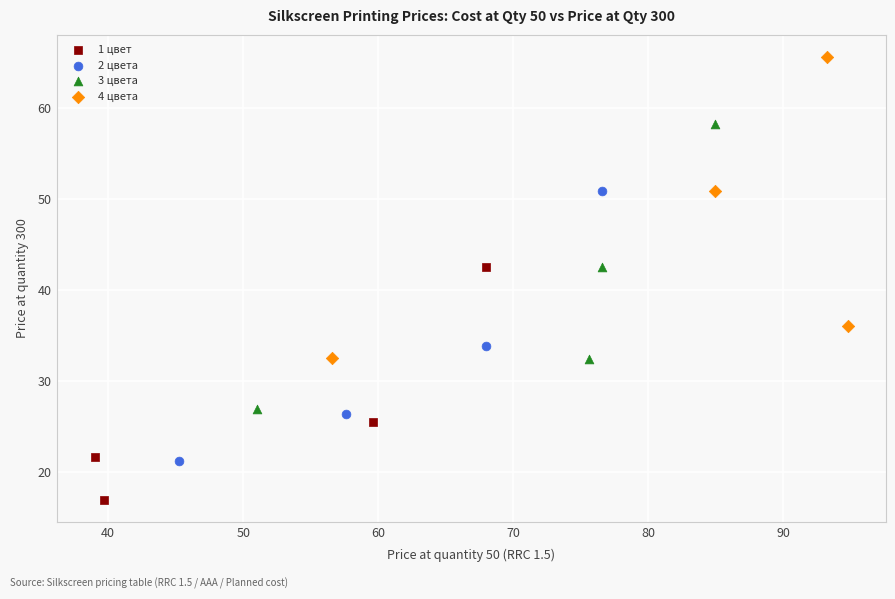

Which series contains the lowest Y value?

1 цвет